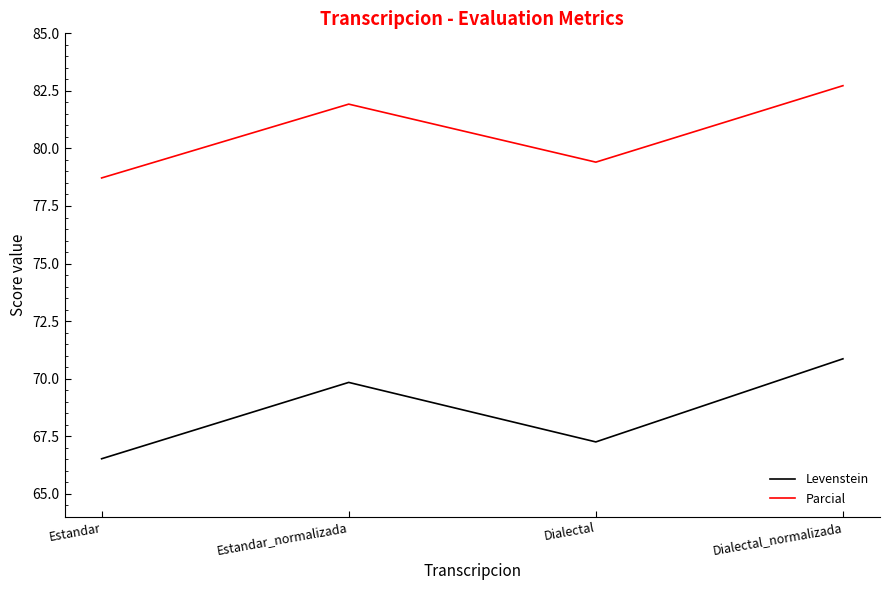

True or false: Parcial and Levenstein intersect in this chart.

False